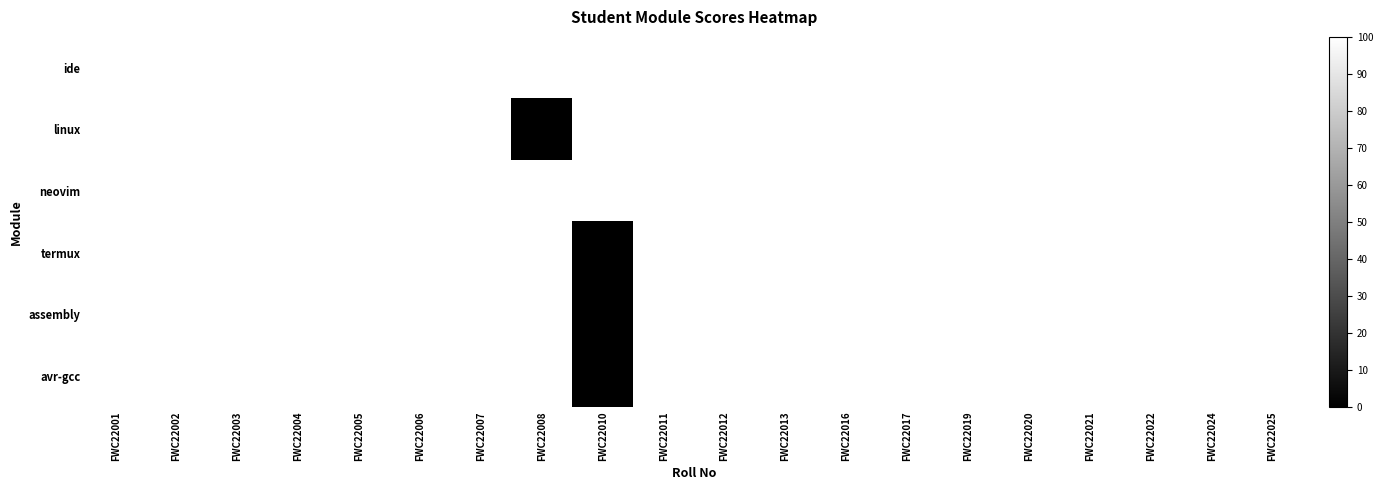

Which series has the largest total across all categories?

ide